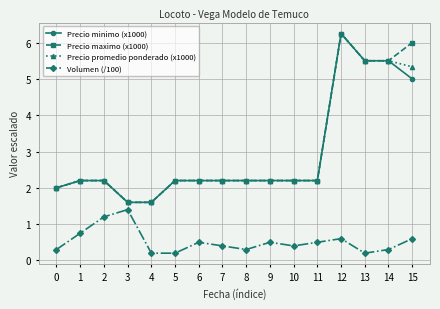

True or false: Volumen (/100) and Precio minimo (x1000) intersect in this chart.

False